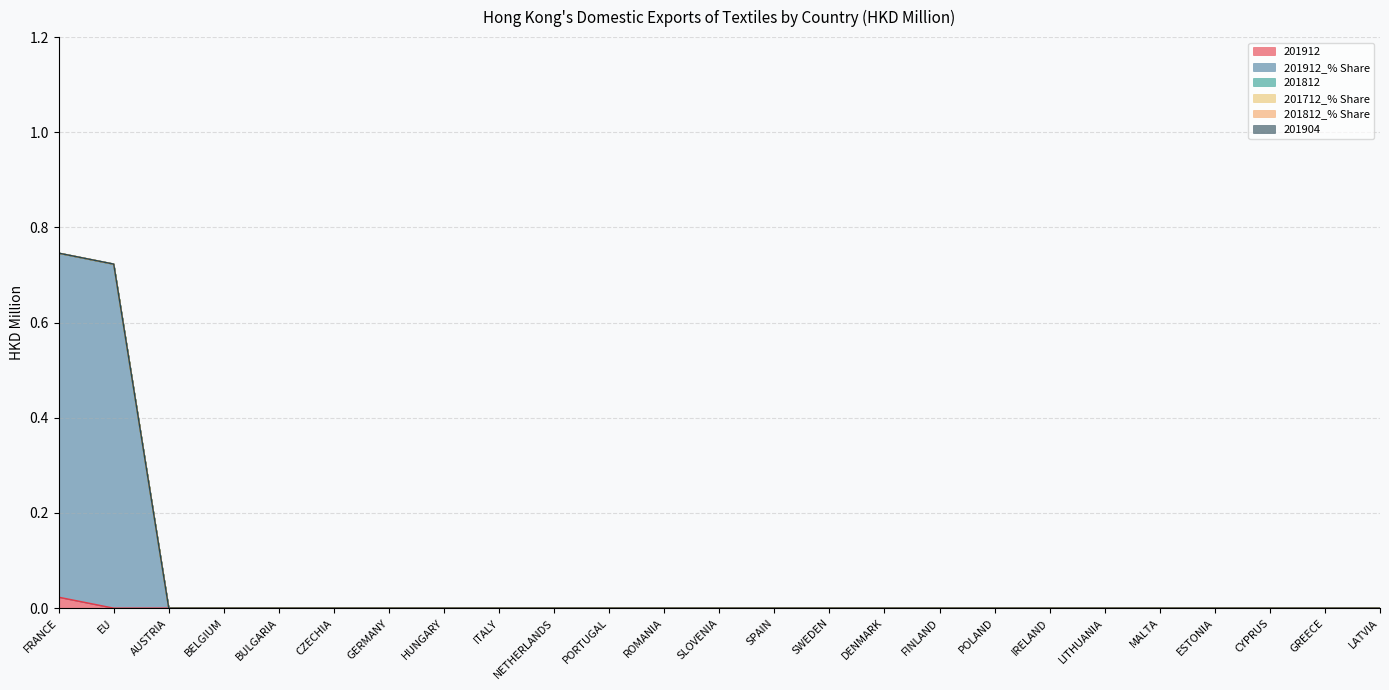

Which series changed the most between PORTUGAL and SWEDEN?

201912